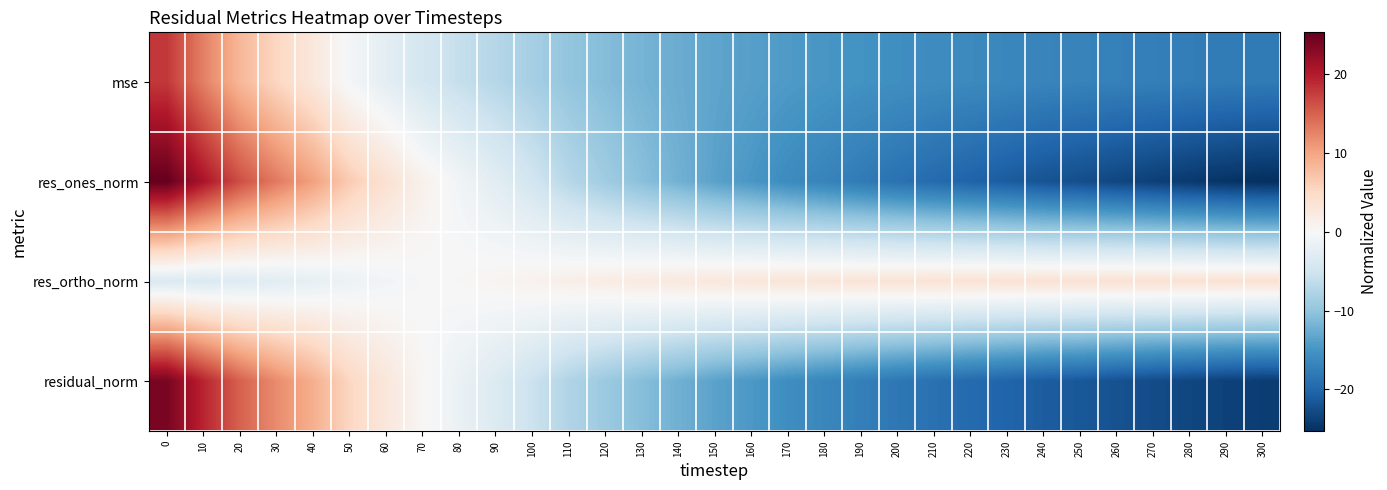

What is the difference between the highest and lowest values at 100?

9.5